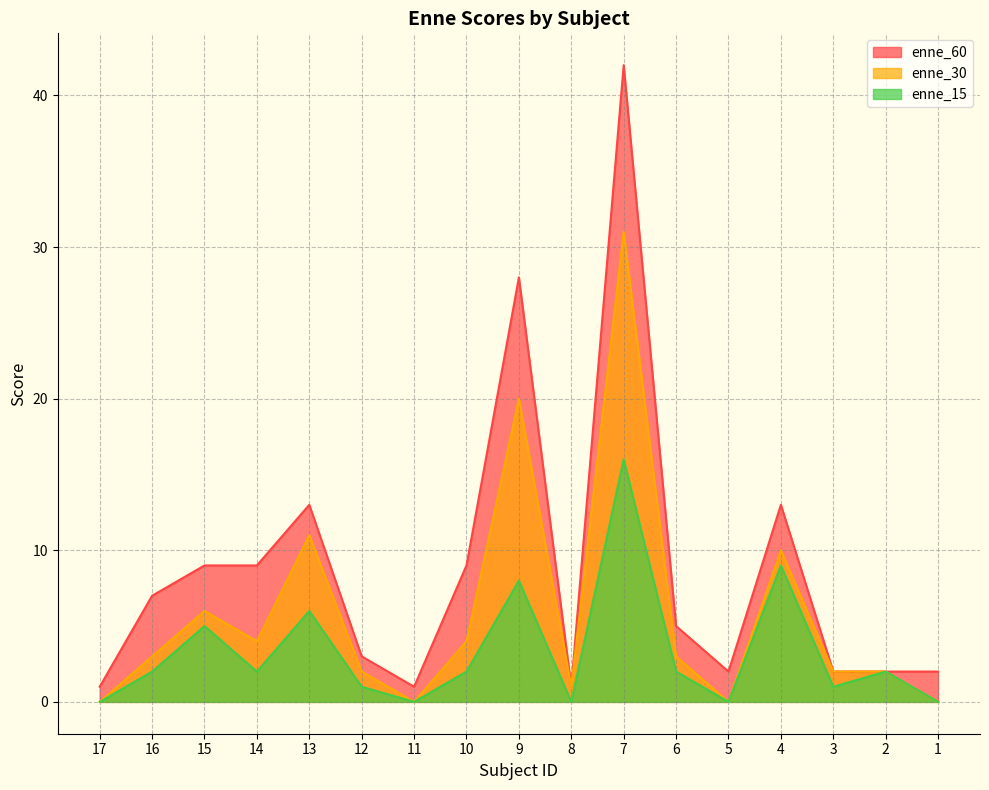

The enne_15 series shows 2 at 6. True or false?

True